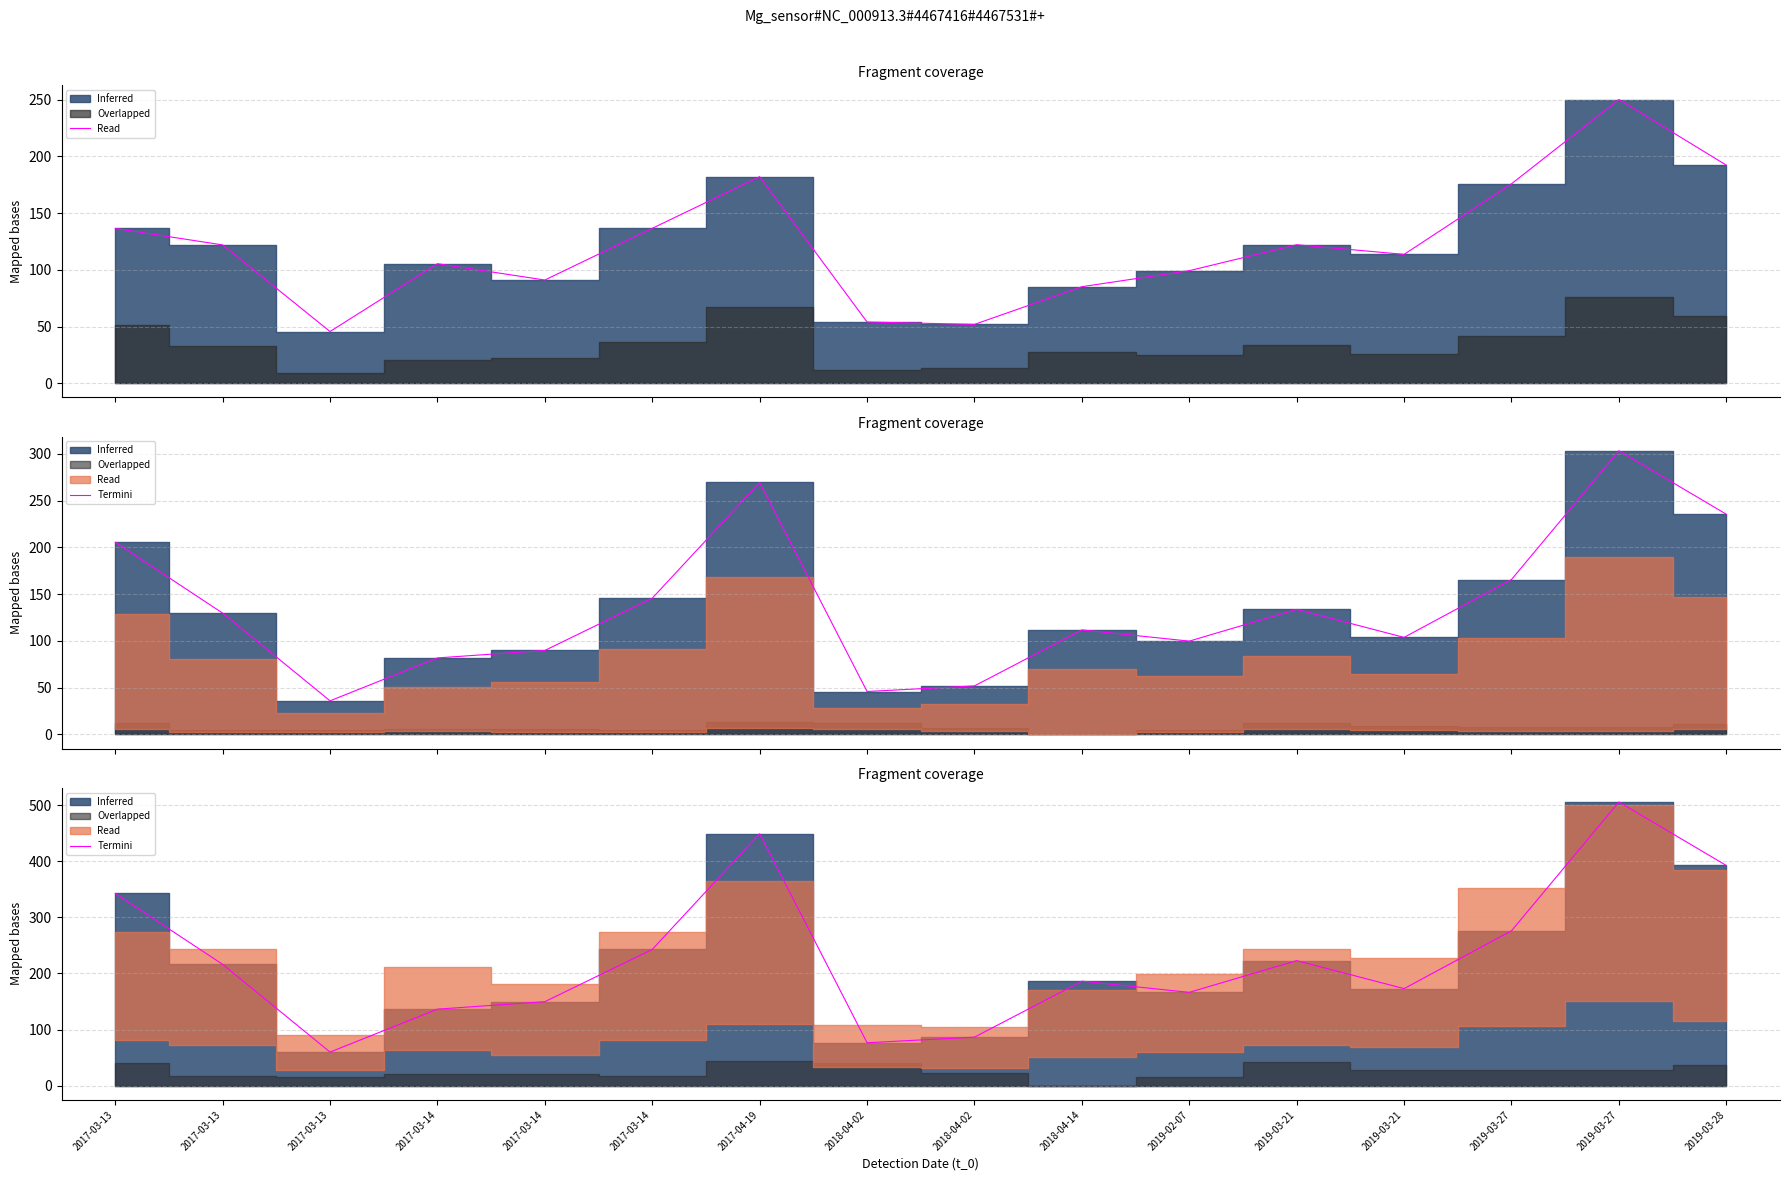

True or false: the data shows 35.8 at 2019-03-21.

False